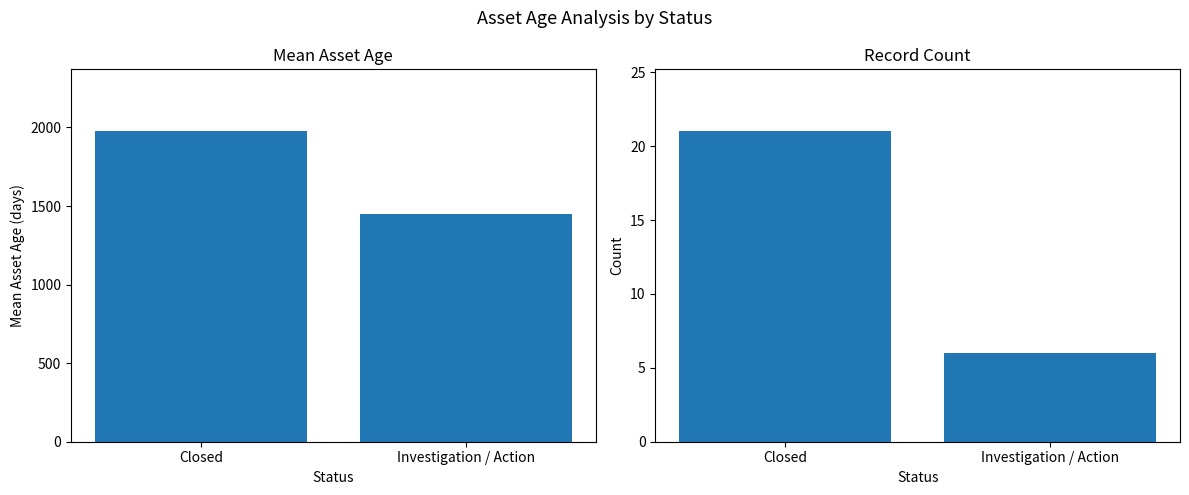

Count the number of data series in this chart.

2